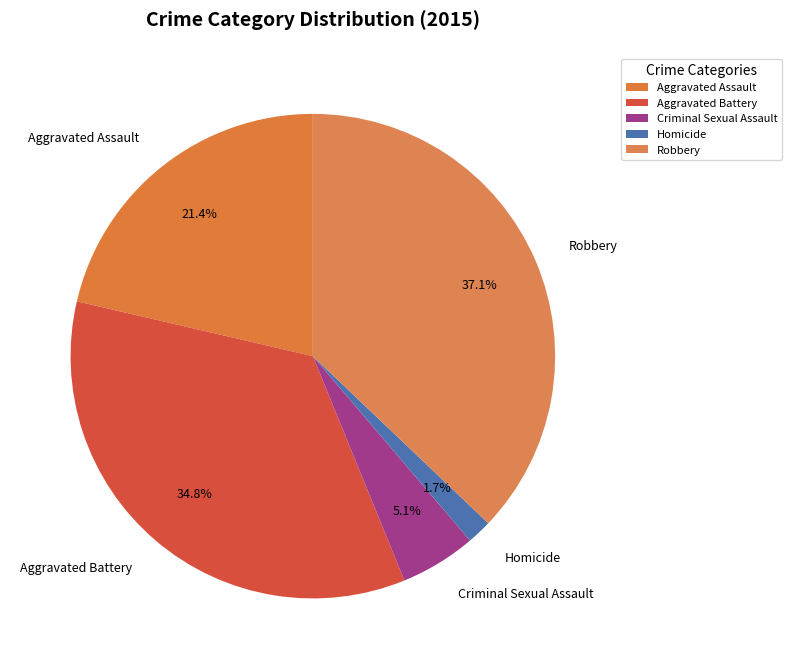

To the nearest percent, what is the average slice percentage?

20%